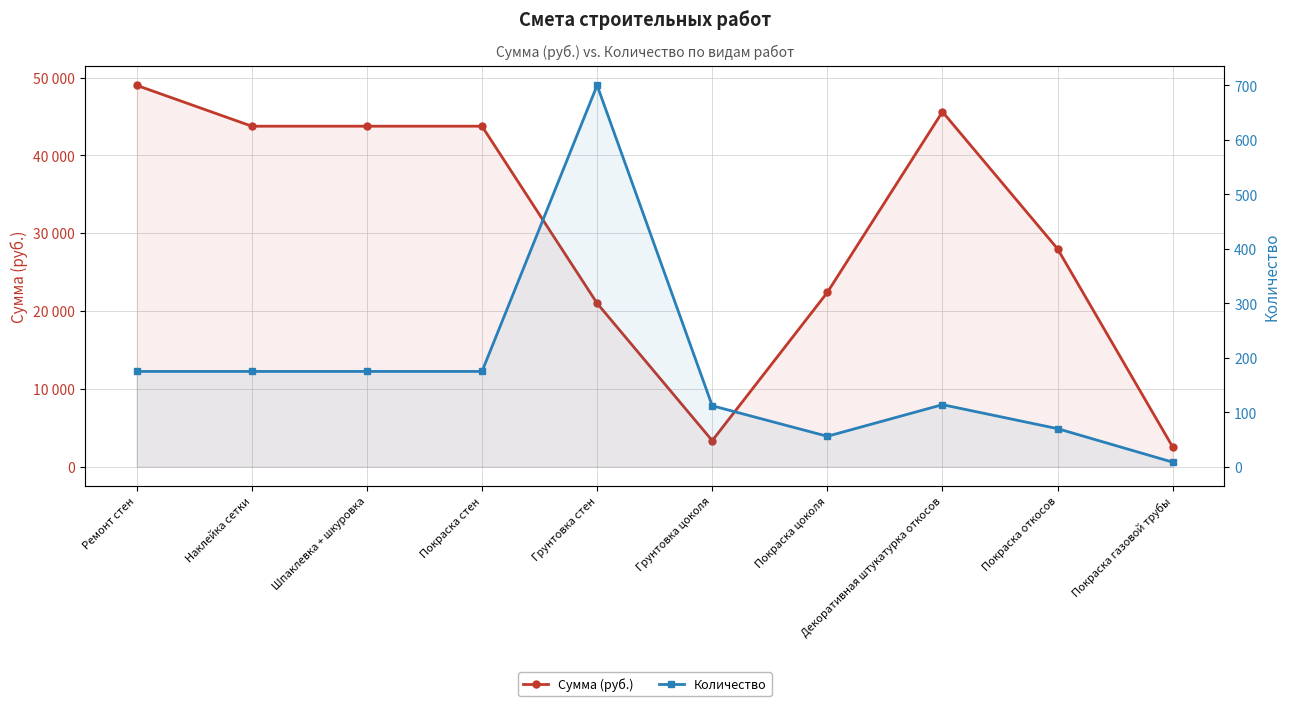

True or false: Сумма (руб.) has more than 0 points higher than both neighbors.

True